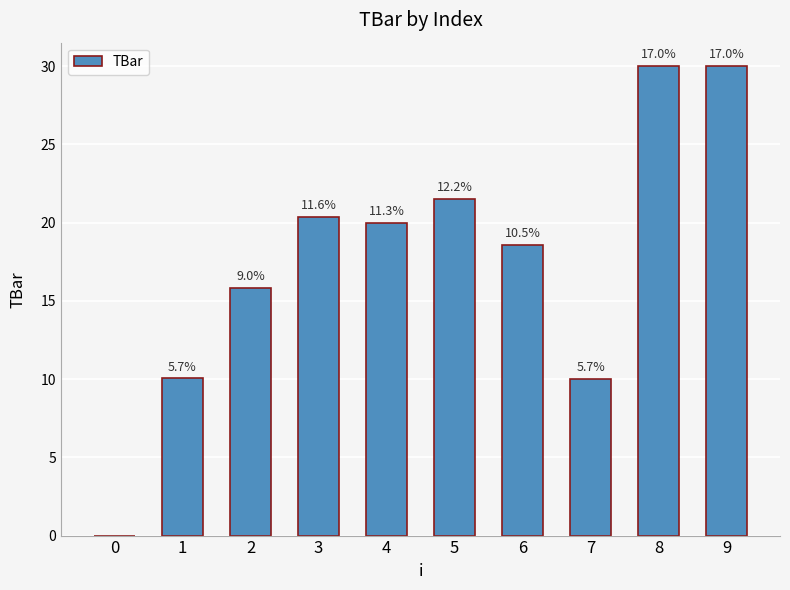

What is the sum of all values?

176.4